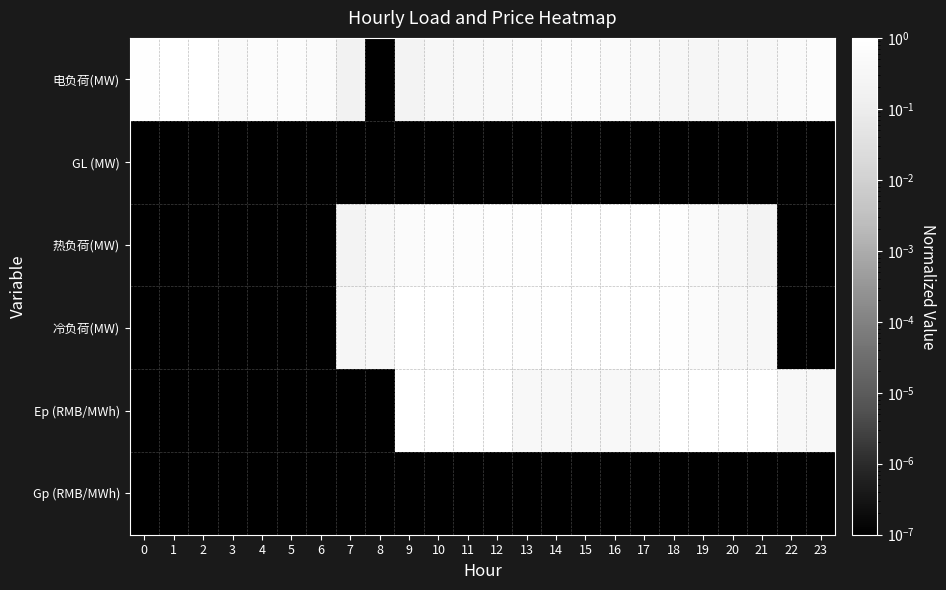

Reading right to left, extract all data points from this chart.

电负荷(MW): 23=0.7	22=0.5	21=0.4	20=0.4	19=0.3	18=0.3	17=0.4	16=0.5	15=0.7	14=0.7	13=0.5	12=0.5	11=0.4	10=0.4	9=0.2	8=0.0	7=0.2	6=0.6	5=0.7	4=0.7	3=0.5	2=1.0	1=1.0	0=0.9
GL (MW): 23=0.0	22=0.0	21=0.0	20=0.0	19=0.0	18=0.0	17=0.0	16=0.0	15=0.0	14=0.0	13=0.0	12=0.0	11=0.0	10=0.0	9=0.0	8=0.0	7=0.0	6=0.0	5=0.0	4=0.0	3=0.0	2=0.0	1=0.0	0=0.0
热负荷(MW): 23=0.0	22=0.0	21=0.2	20=0.4	19=0.5	18=0.8	17=1.0	16=1.0	15=1.0	14=1.0	13=0.9	12=0.9	11=0.7	10=0.8	9=0.6	8=0.4	7=0.2	6=0.0	5=0.0	4=0.0	3=0.0	2=0.0	1=0.0	0=0.0
冷负荷(MW): 23=0.0	22=0.0	21=0.3	20=0.4	19=0.6	18=0.8	17=1.0	16=1.0	15=1.0	14=0.9	13=0.9	12=1.0	11=1.0	10=1.0	9=0.9	8=0.4	7=0.3	6=0.0	5=0.0	4=0.0	3=0.0	2=0.0	1=0.0	0=0.0
Ep (RMB/MWh): 23=0.4	22=0.4	21=1.0	20=1.0	19=1.0	18=1.0	17=0.4	16=0.4	15=0.4	14=0.4	13=0.4	12=1.0	11=1.0	10=1.0	9=1.0	8=0.0	7=0.0	6=0.0	5=0.0	4=0.0	3=0.0	2=0.0	1=0.0	0=0.0
Gp (RMB/MWh): 23=0.0	22=0.0	21=0.0	20=0.0	19=0.0	18=0.0	17=0.0	16=0.0	15=0.0	14=0.0	13=0.0	12=0.0	11=0.0	10=0.0	9=0.0	8=0.0	7=0.0	6=0.0	5=0.0	4=0.0	3=0.0	2=0.0	1=0.0	0=0.0